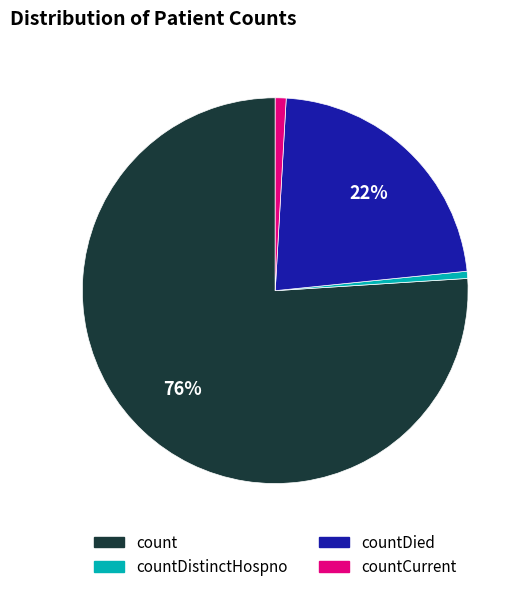

Count the number of slices in the pie.

4